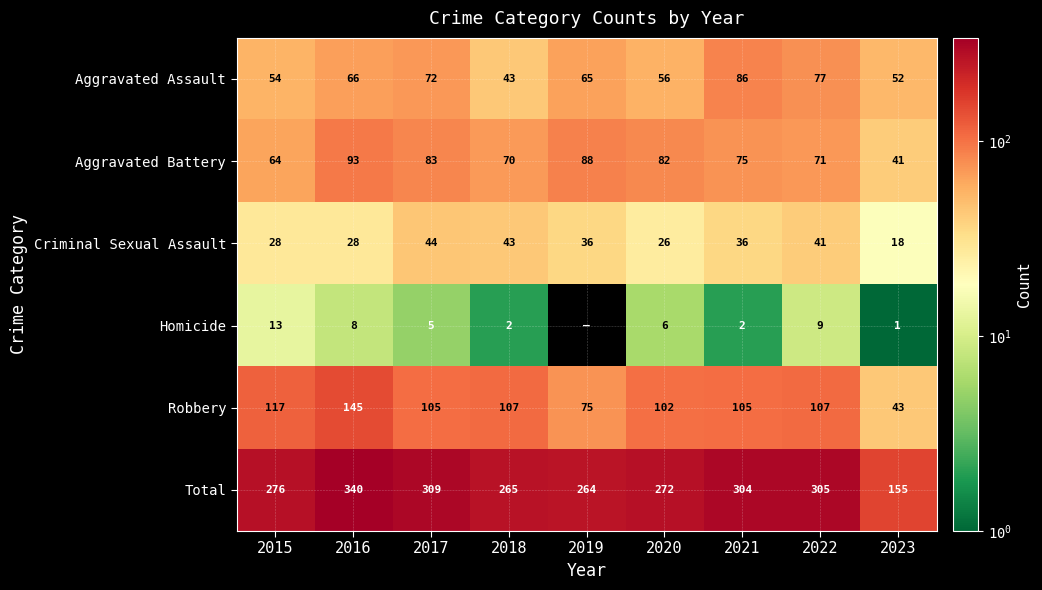

Which series has the largest range (max minus min)?

Total